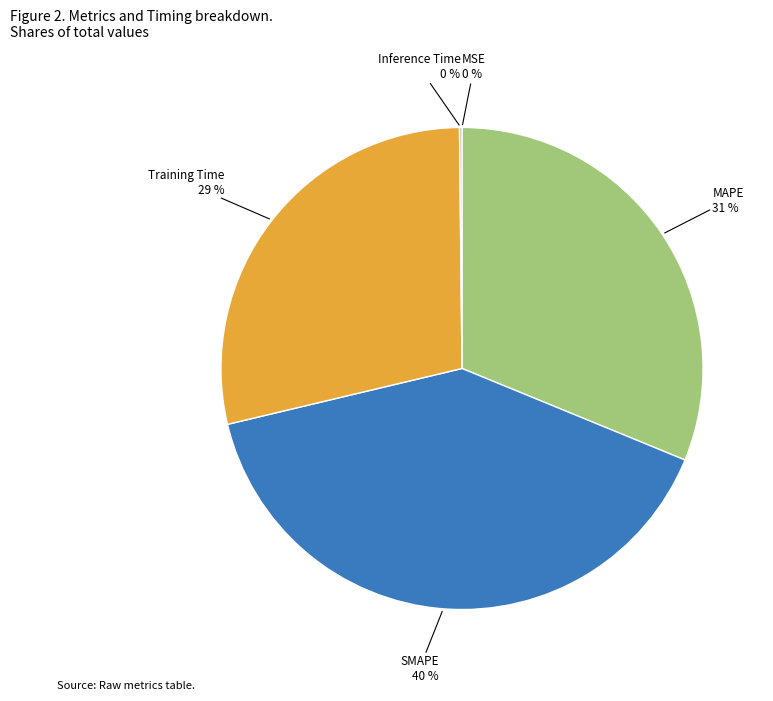

To the nearest percent, what is the difference between the largest and smallest slice percentages?

40%